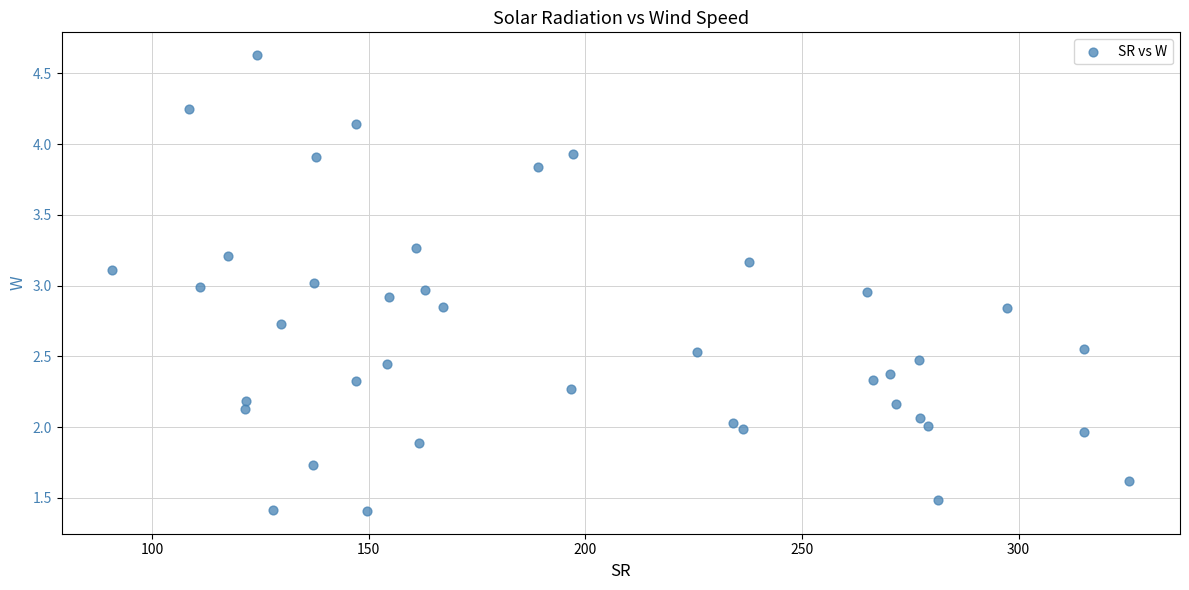

What is the range of Y values (max minus min)?

3.2